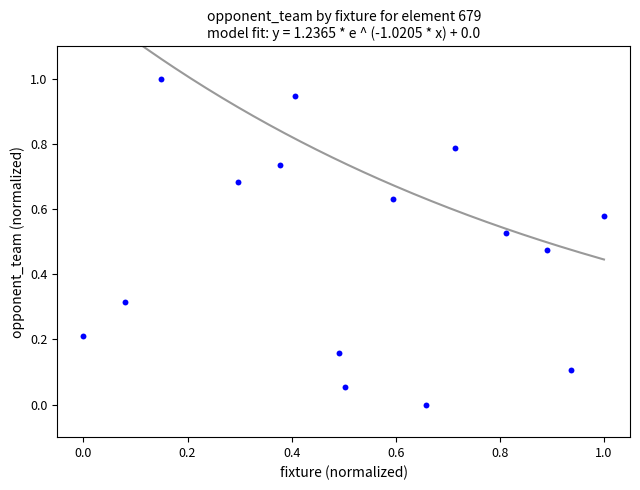

What is the range of X values (max minus min)?

1.0